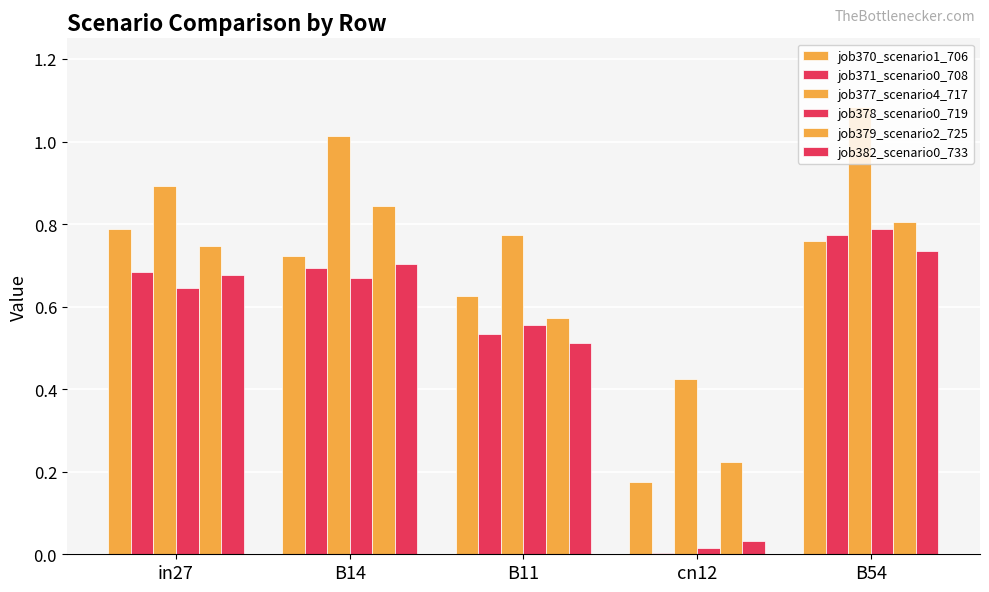

What is the label of the 3rd bar from the left?

B11